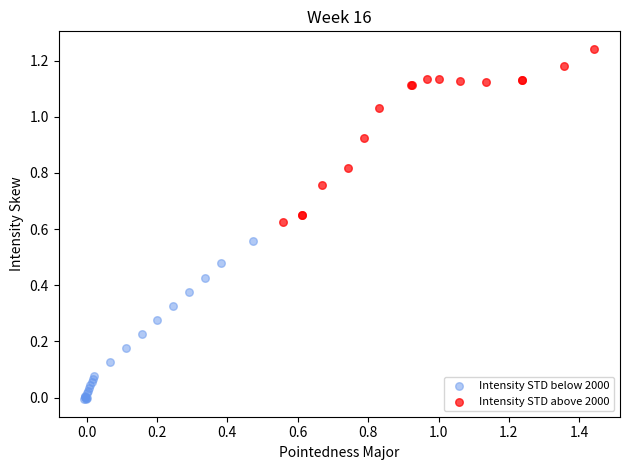

Which series contains the highest Y value?

Intensity STD above 2000